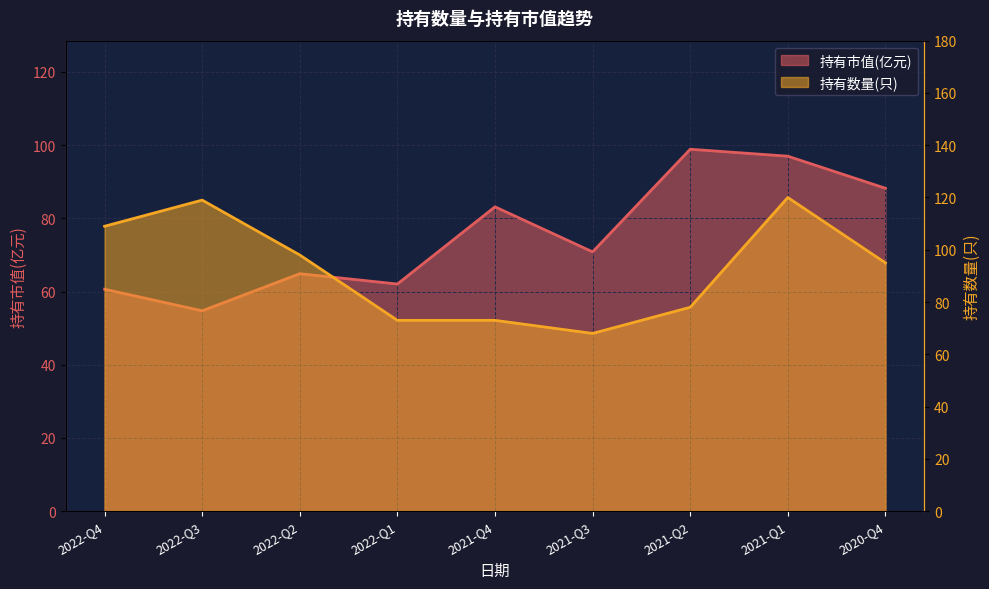

What is the greatest value displayed?

120.0